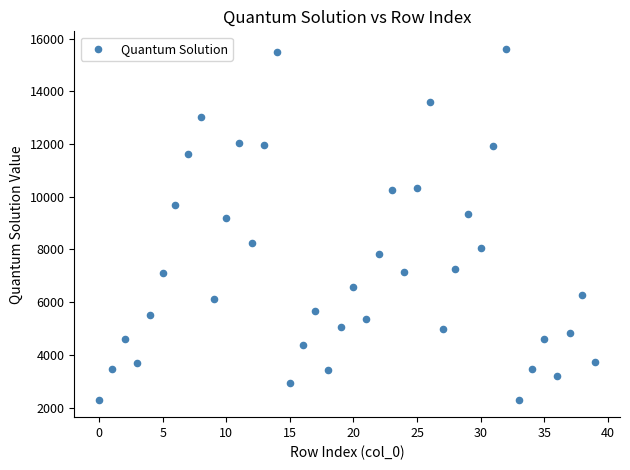

What Y value in the scatter plot is closest to 8956?

9203